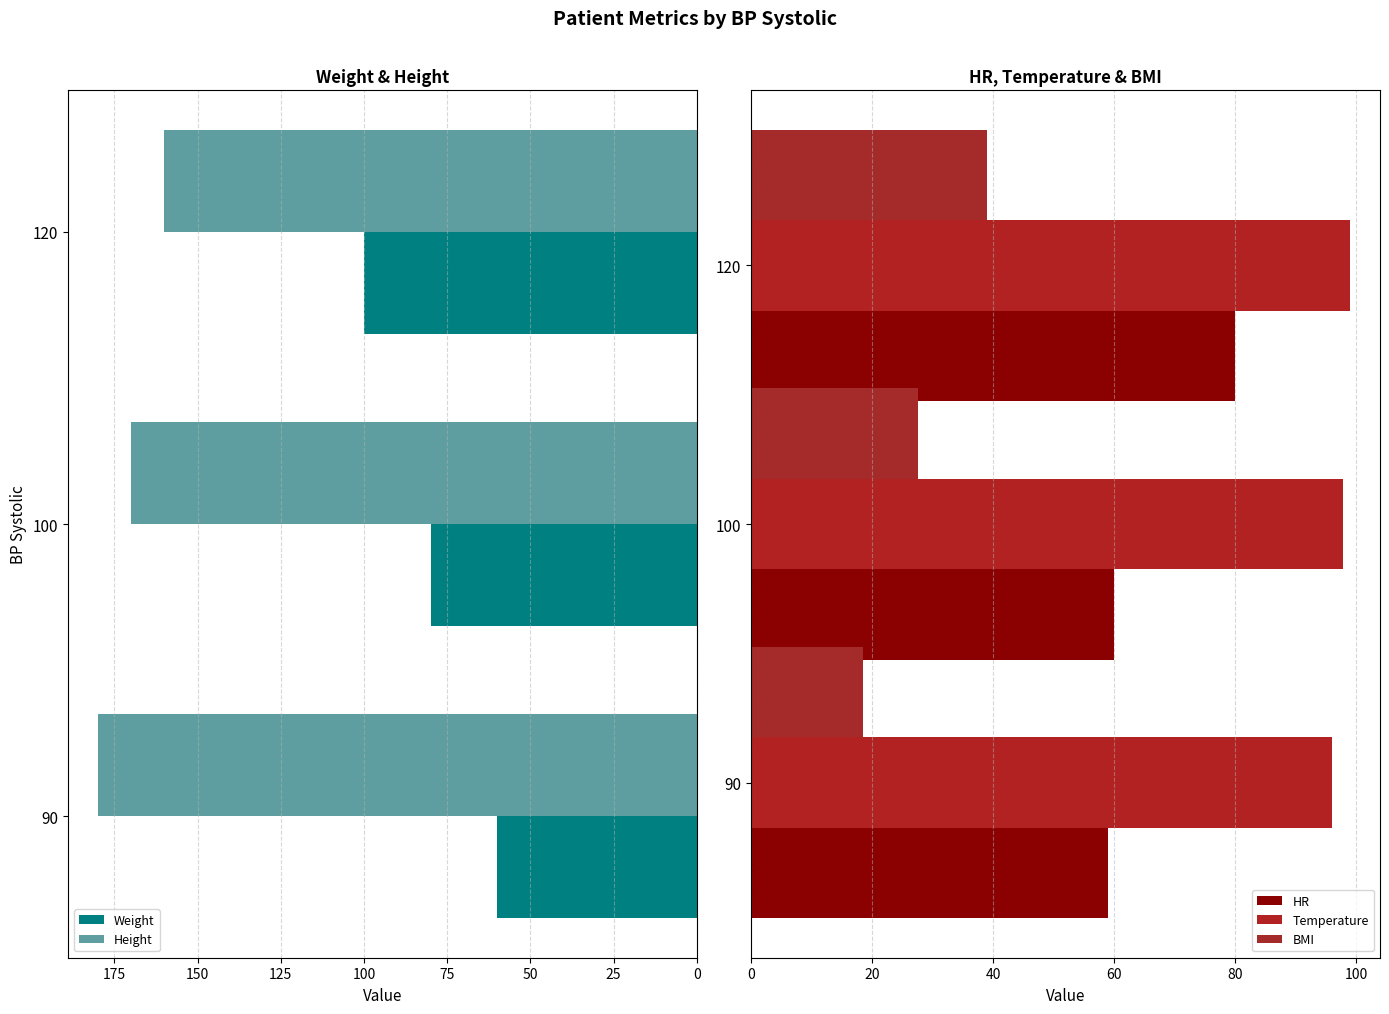

Rank the series by their maximum value, from highest to lowest.

Height, Weight, Temperature, HR, BMI